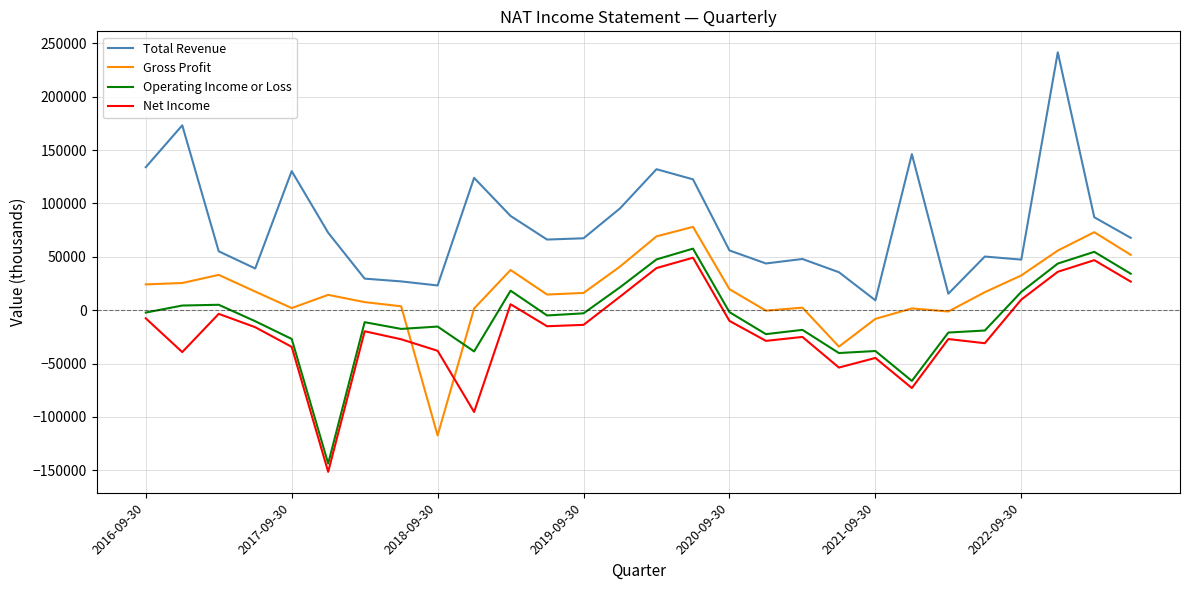

What is the smallest value displayed?

-151400